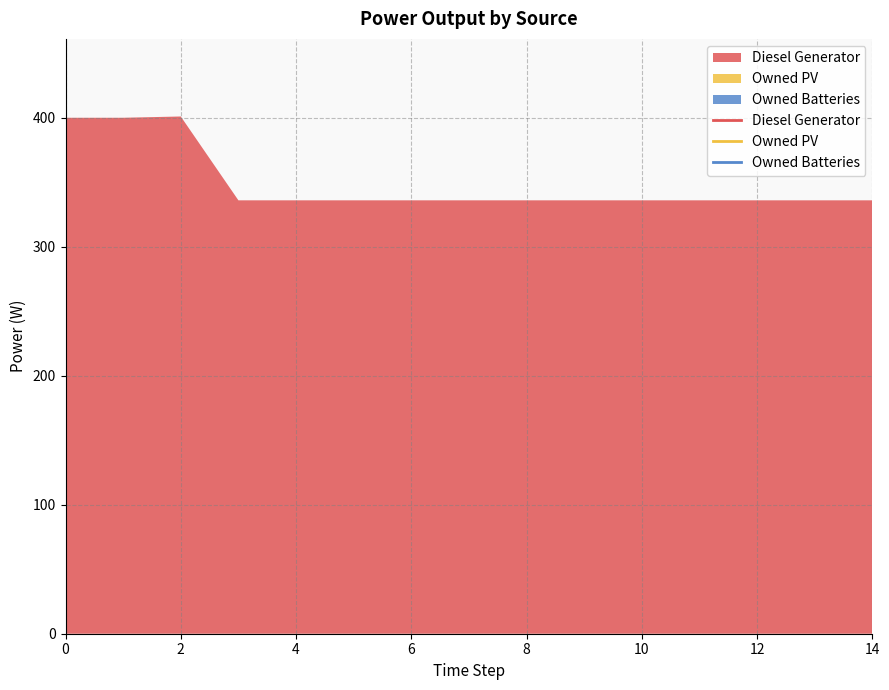

True or false: Diesel Generator and Owned PV cross at least once.

False